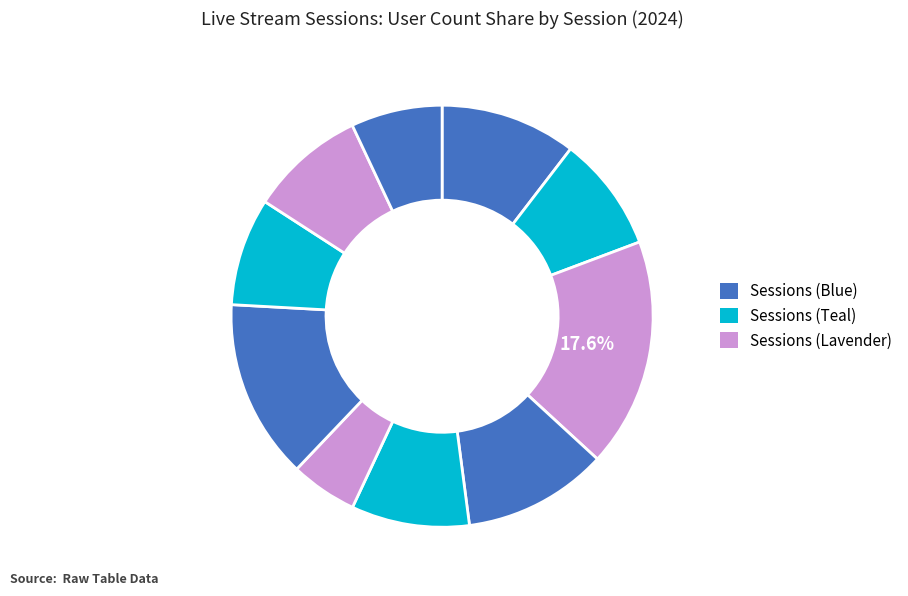

Count the number of slices in the pie.

10